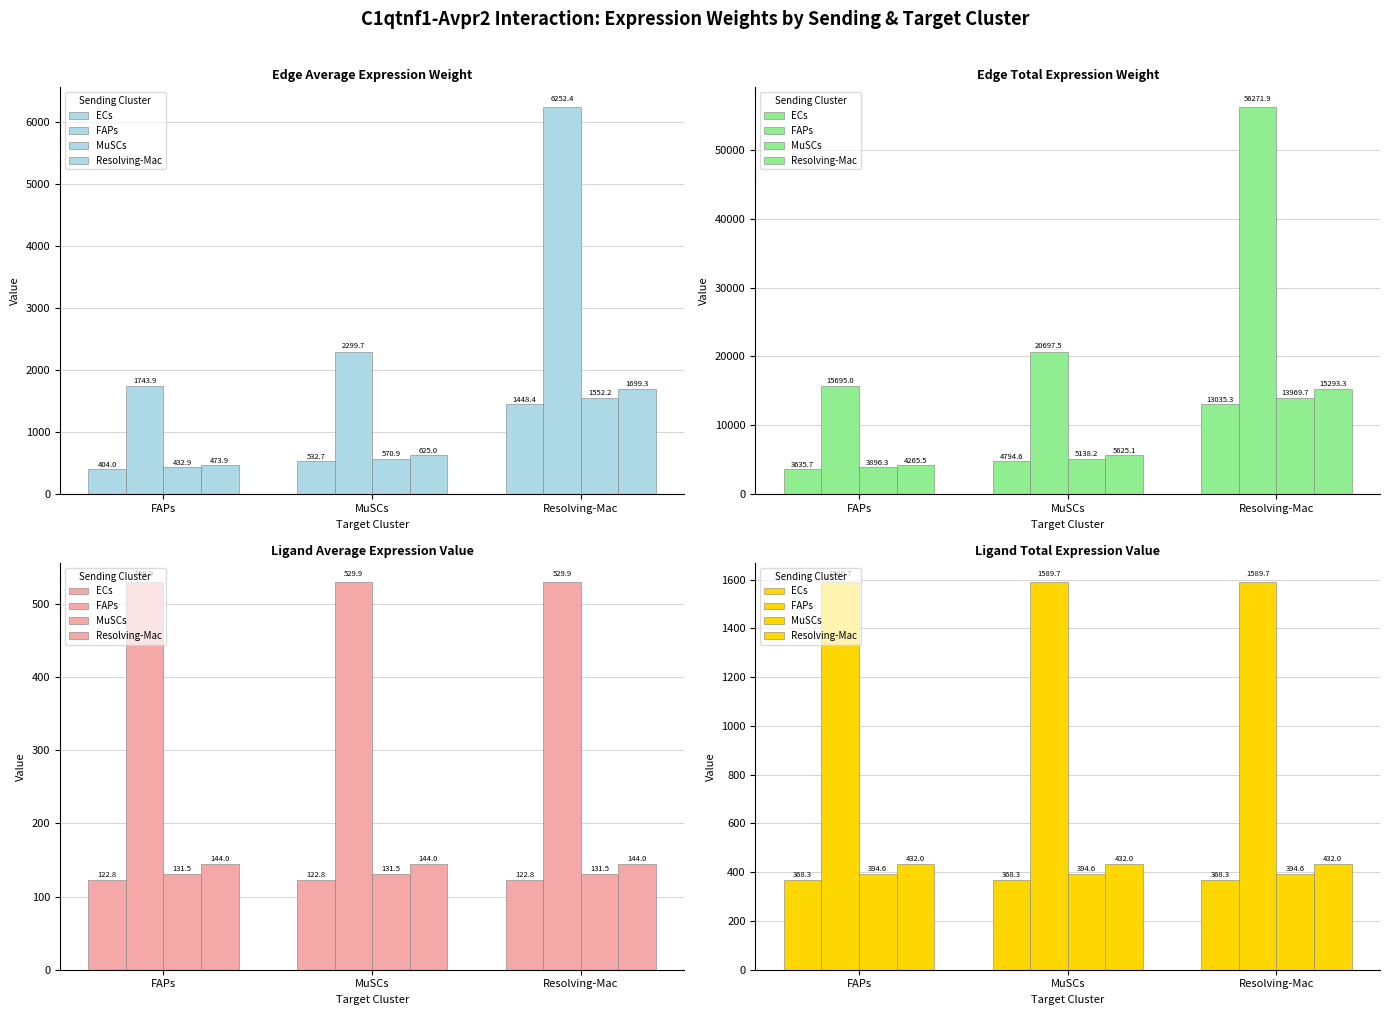

Rank the series at FAPs from highest to lowest value.

FAPs, Resolving-Mac, MuSCs, ECs